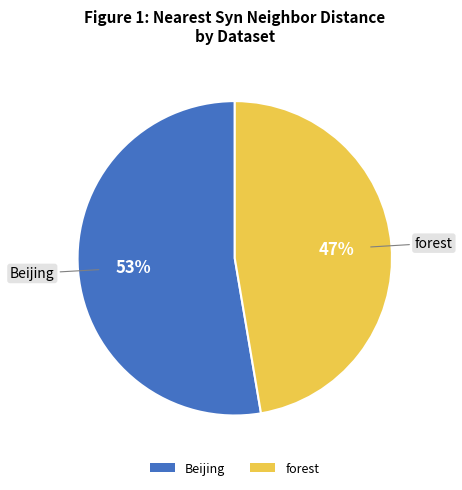

Is there a majority slice in this chart?

Yes